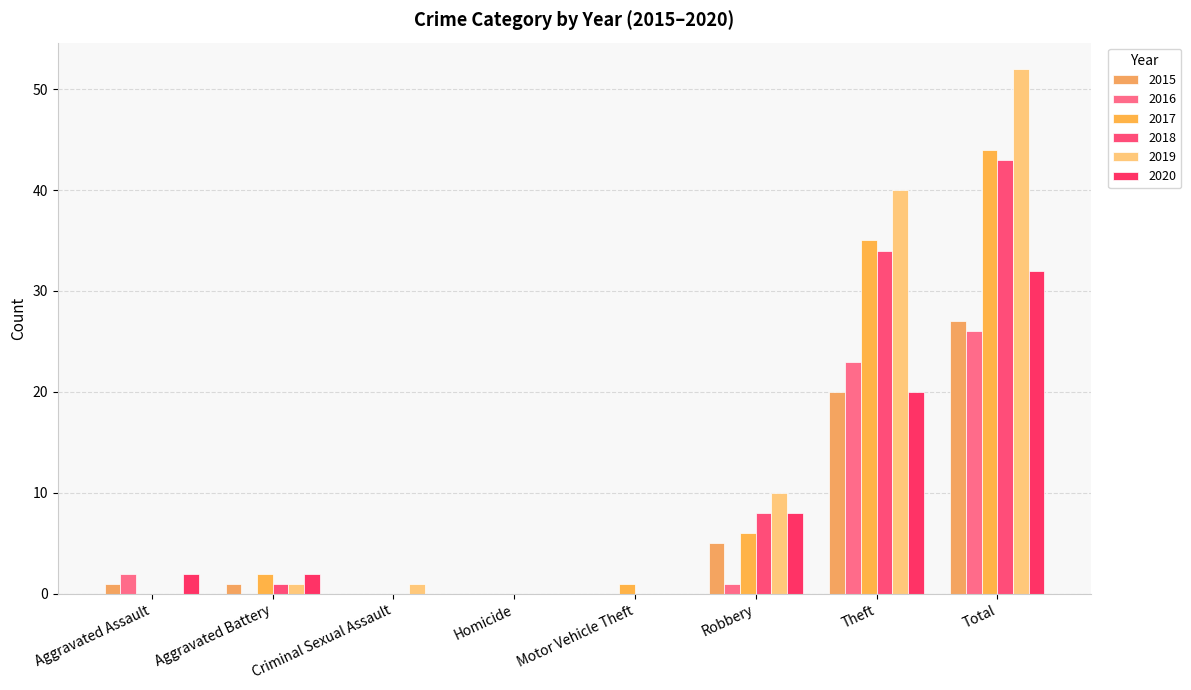

Are the bars horizontal?

No